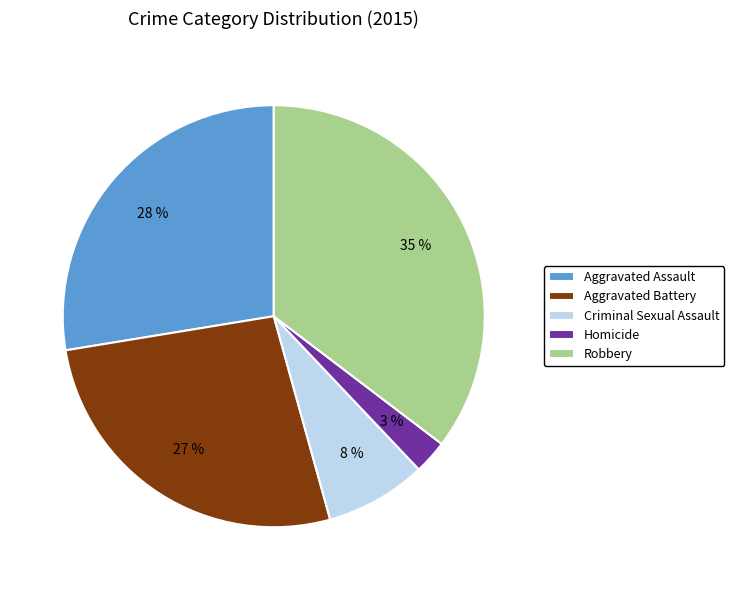

To the nearest percent, what is the average slice percentage?

20%